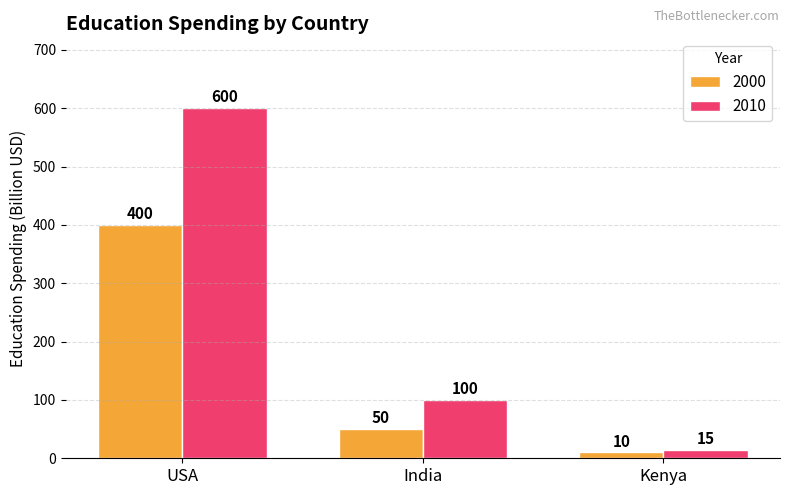

Rank the series at India from lowest to highest value.

2000, 2010